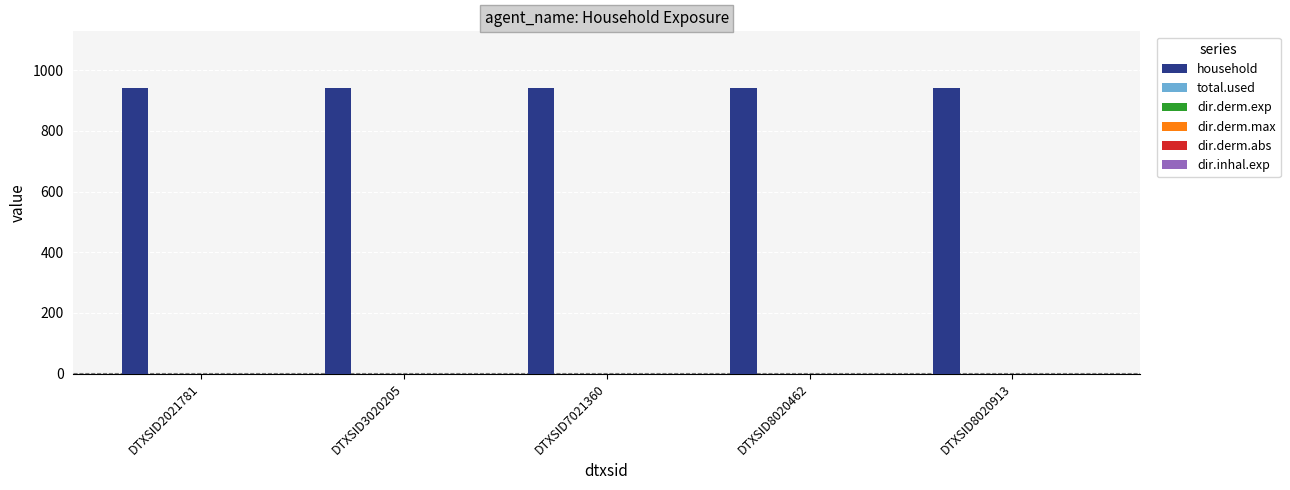

Which series has the largest range (max minus min)?

household